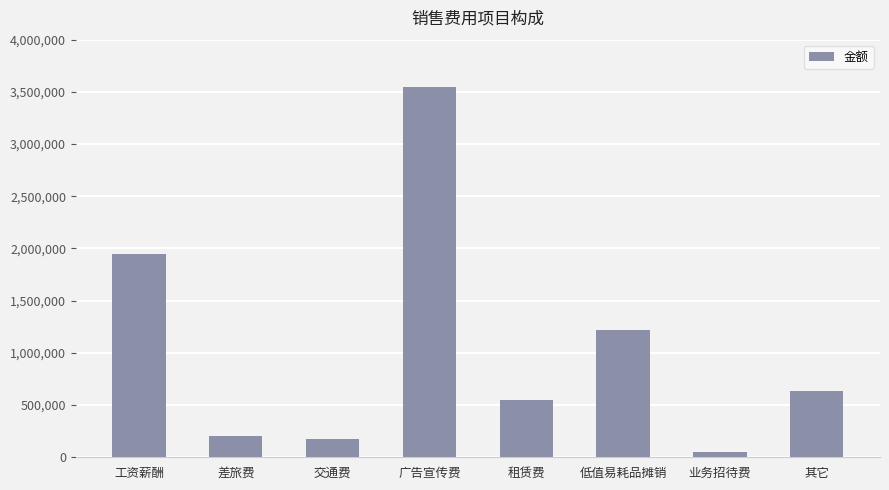

What is the approximate value at 低值易耗品摊销?

1219225